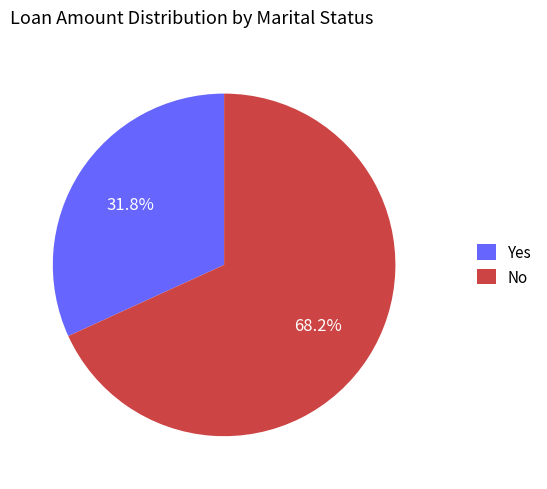

Rank the categories by value from lowest to highest.

Yes, No